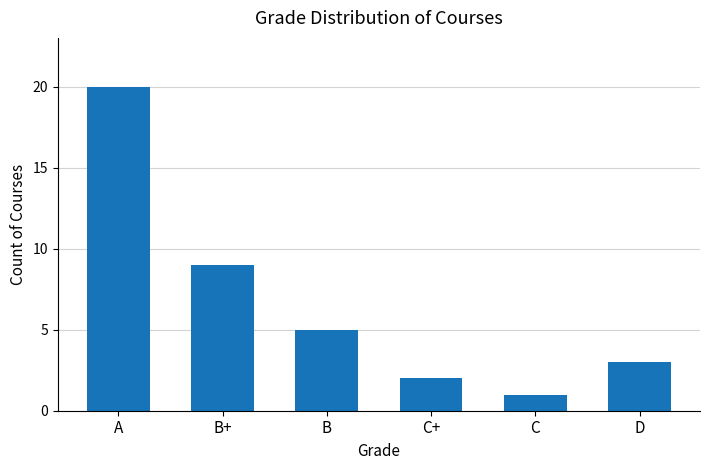

What is the ratio of the value at B to the value at B+?

0.6